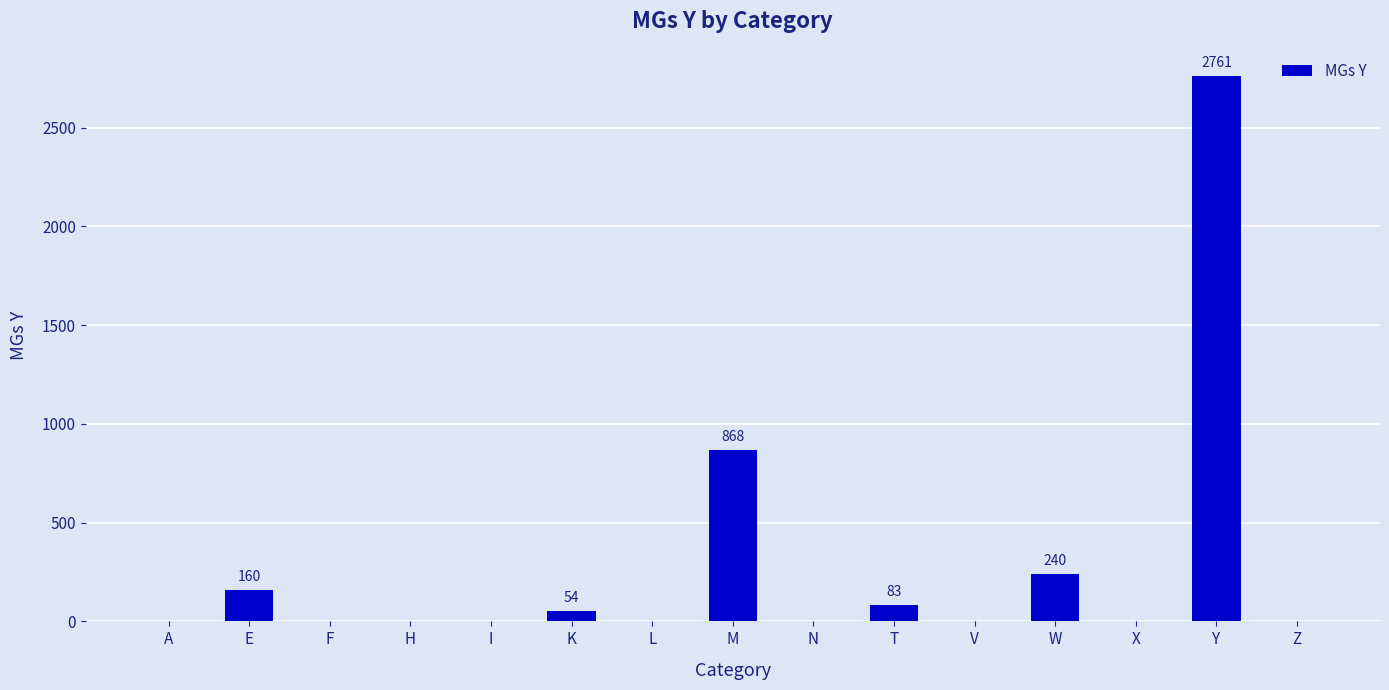

Which label corresponds to the largest value in the chart?

Y